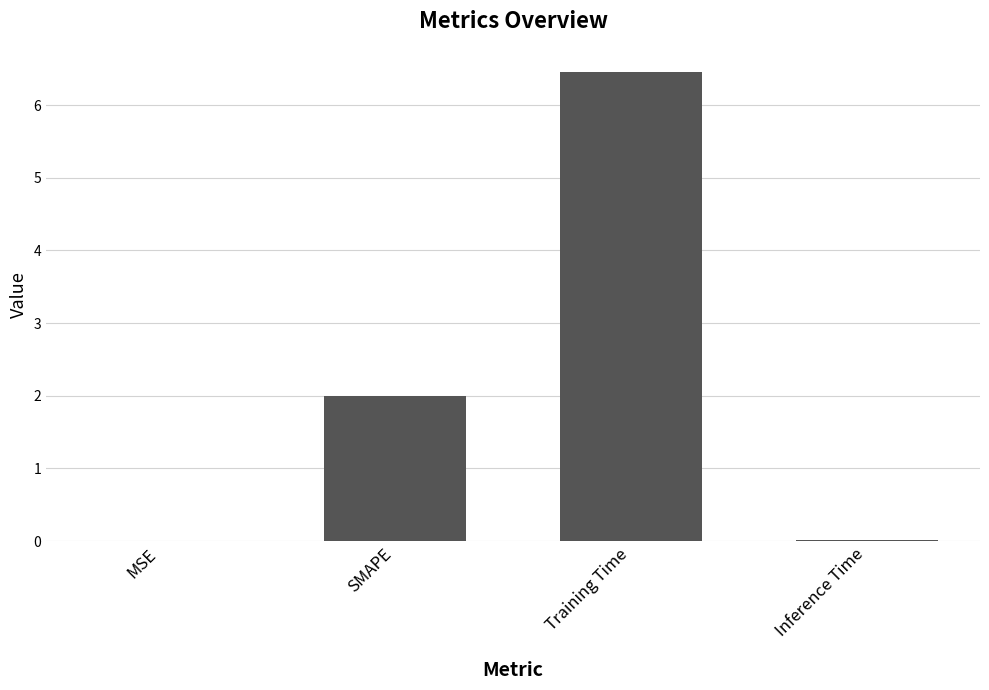

What is the sum of all values?

8.5